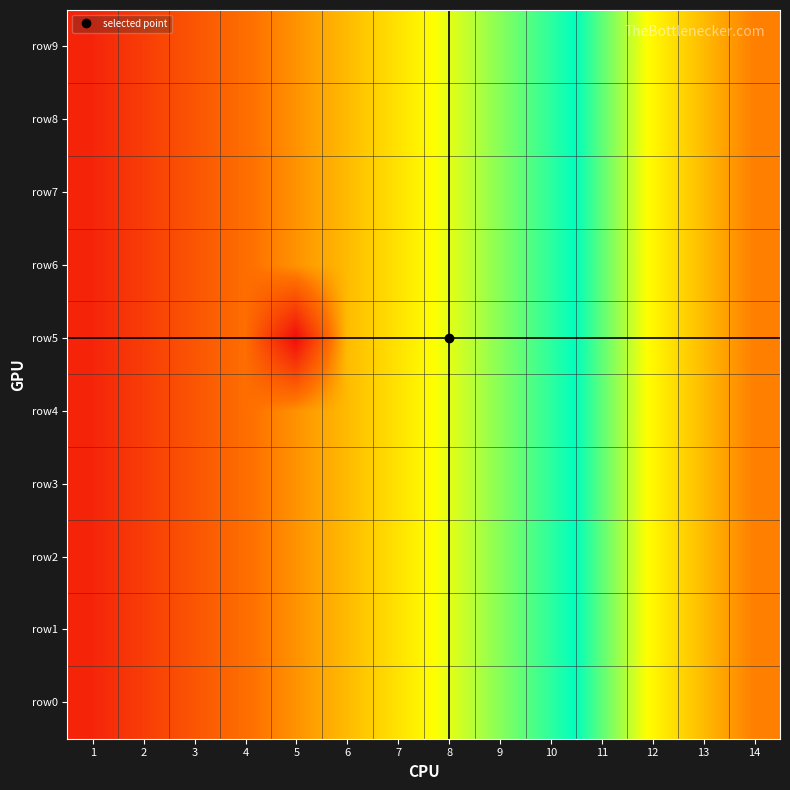

What is the total value across all series at 11?

110